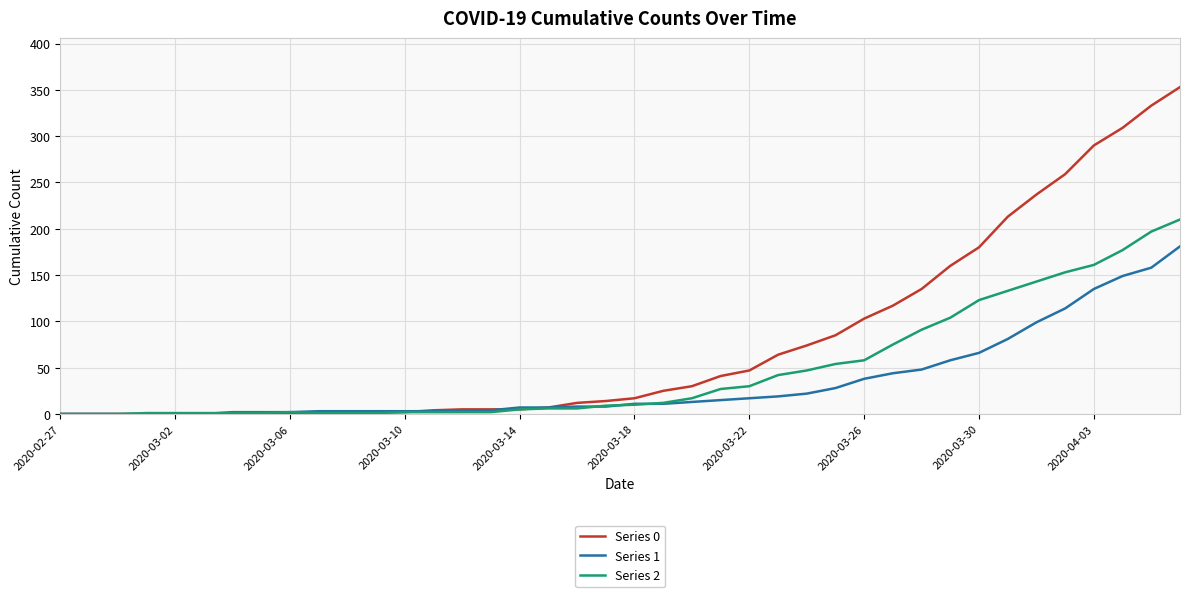

At how many categories does at least one series exceed 323?

2